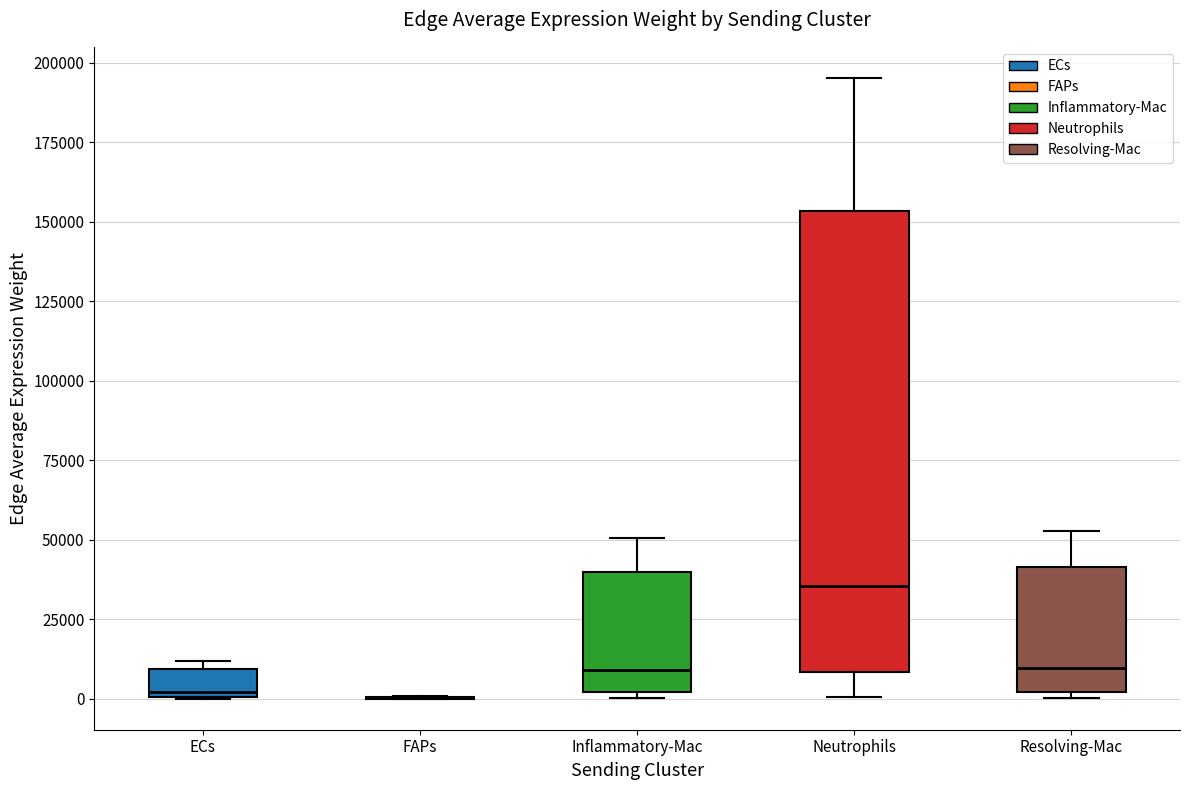

Where does the median line of the box for Inflammatory-Mac sit on the y-axis? The values are not printed on the chart, so give them approximately, as read against the axis.

10000